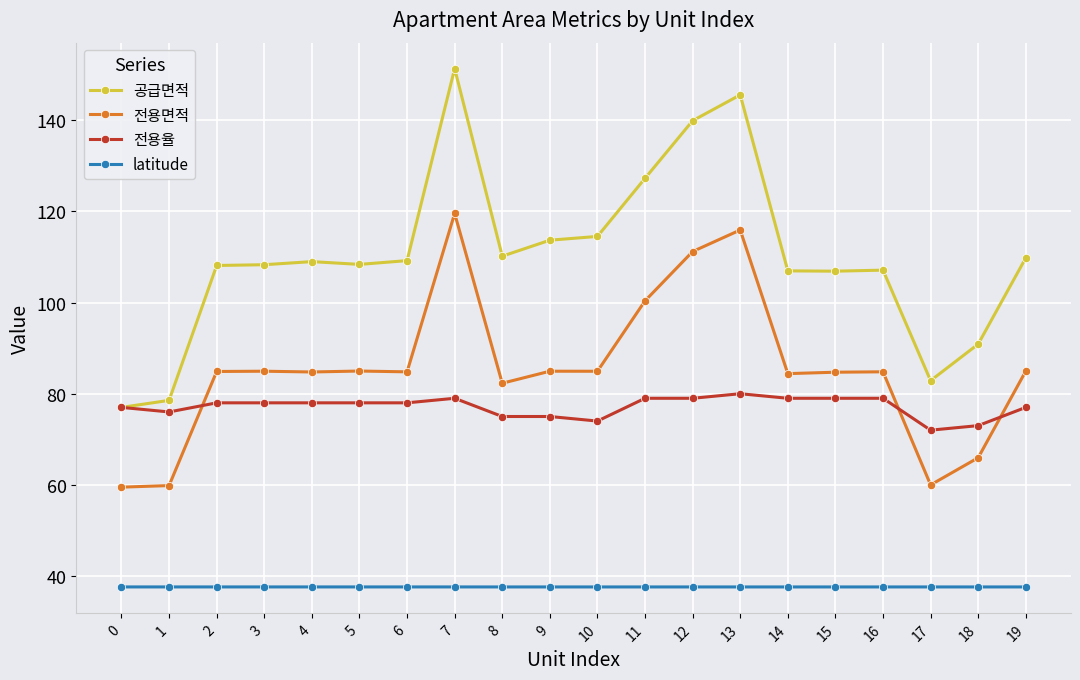

What is the spread (max minus min) of values at 9?

76.1